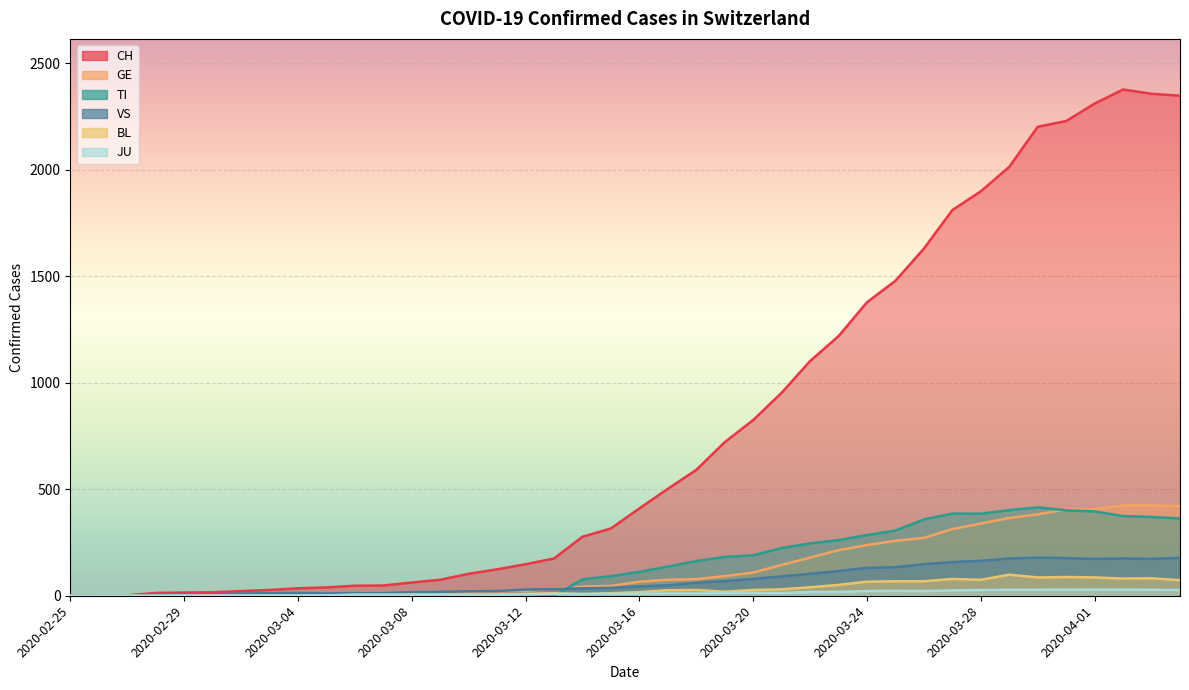

Is it true that CH equals 609 at 2020-03-26?

False